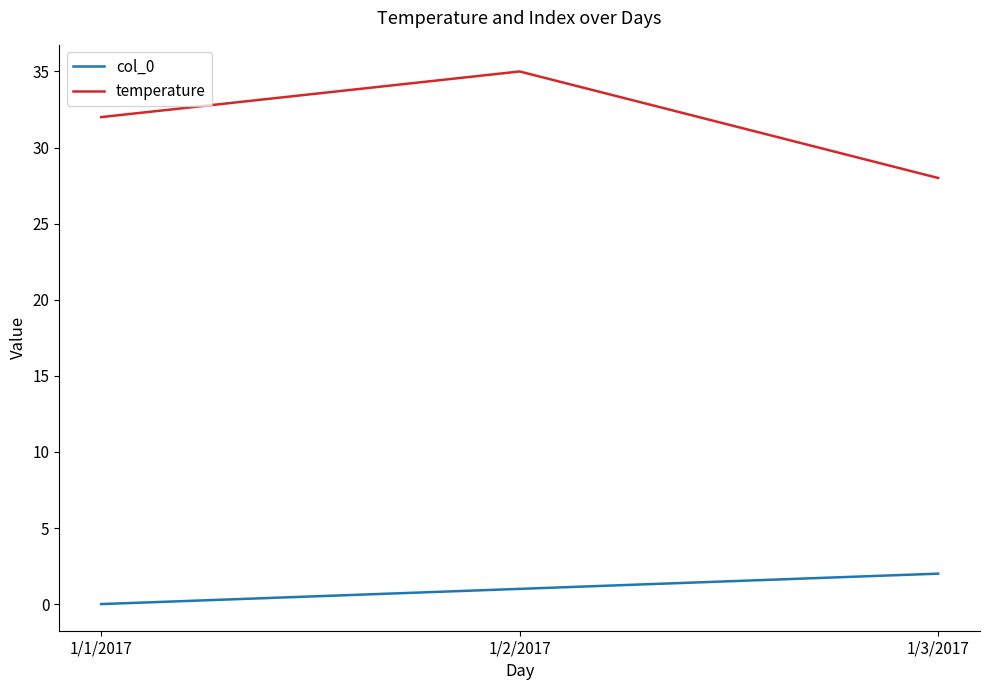

Rank the series at 1/1/2017 from highest to lowest value.

temperature, col_0